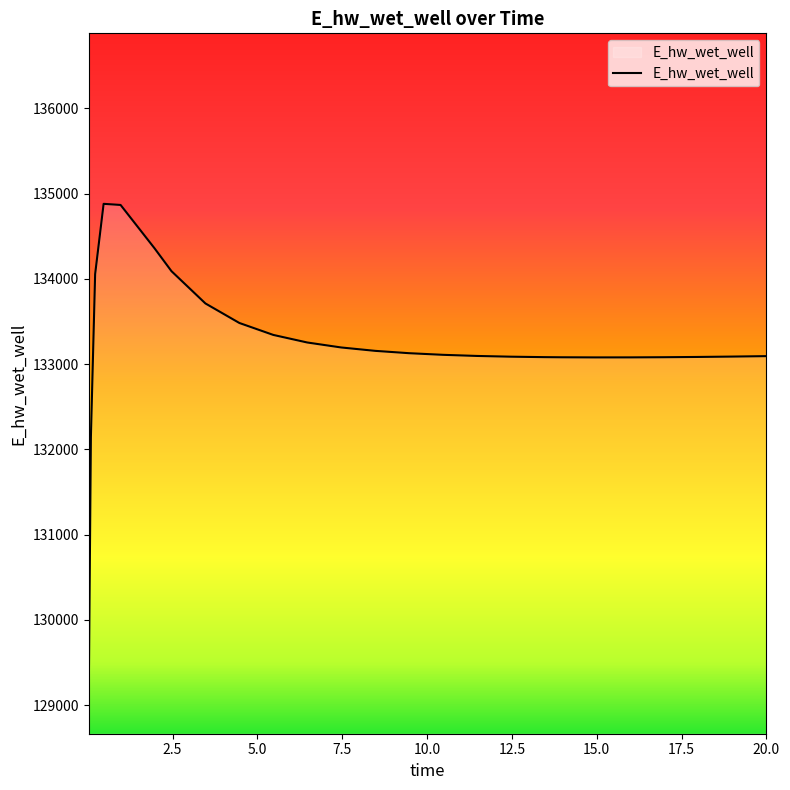

What is the difference between the maximum and minimum values?

5715.4